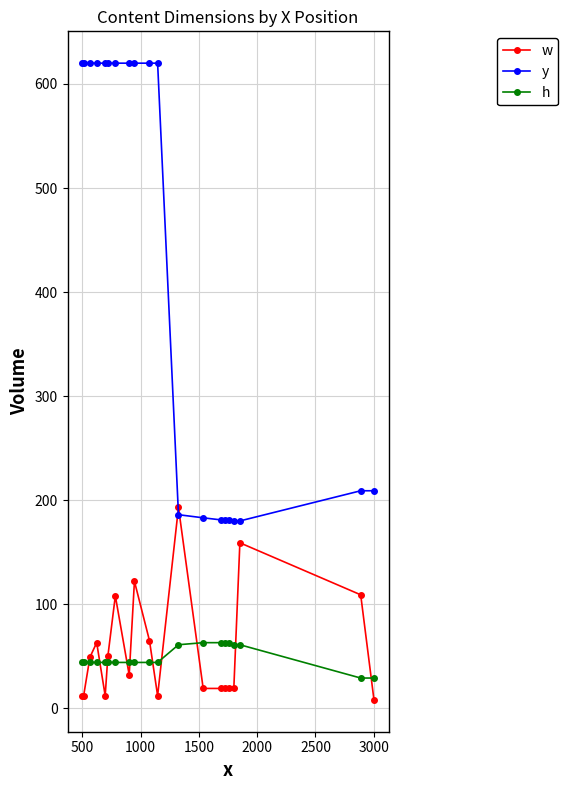

Which series has the largest range (max minus min)?

y